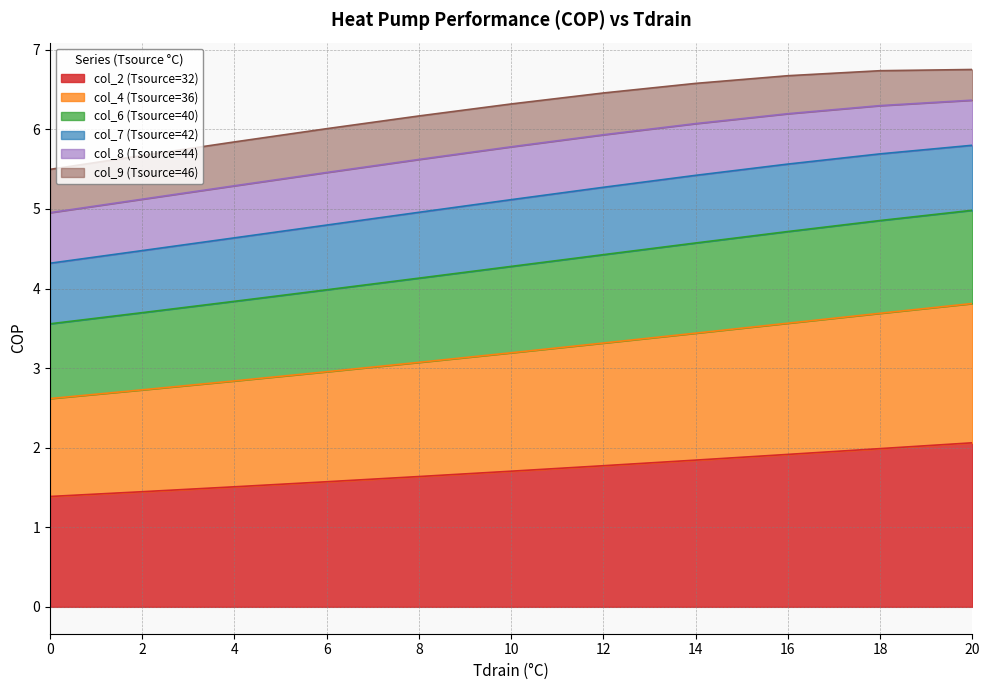

What value does the col_2 (Tsource=32) series have at 8?

1.6